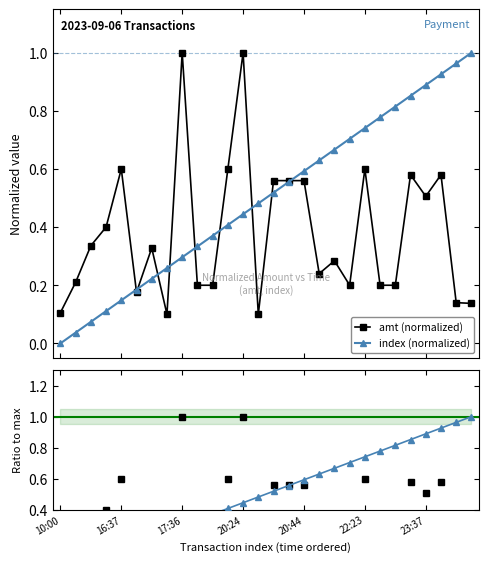

How many times do amt (normalized) and index (normalized) cross each other?

9